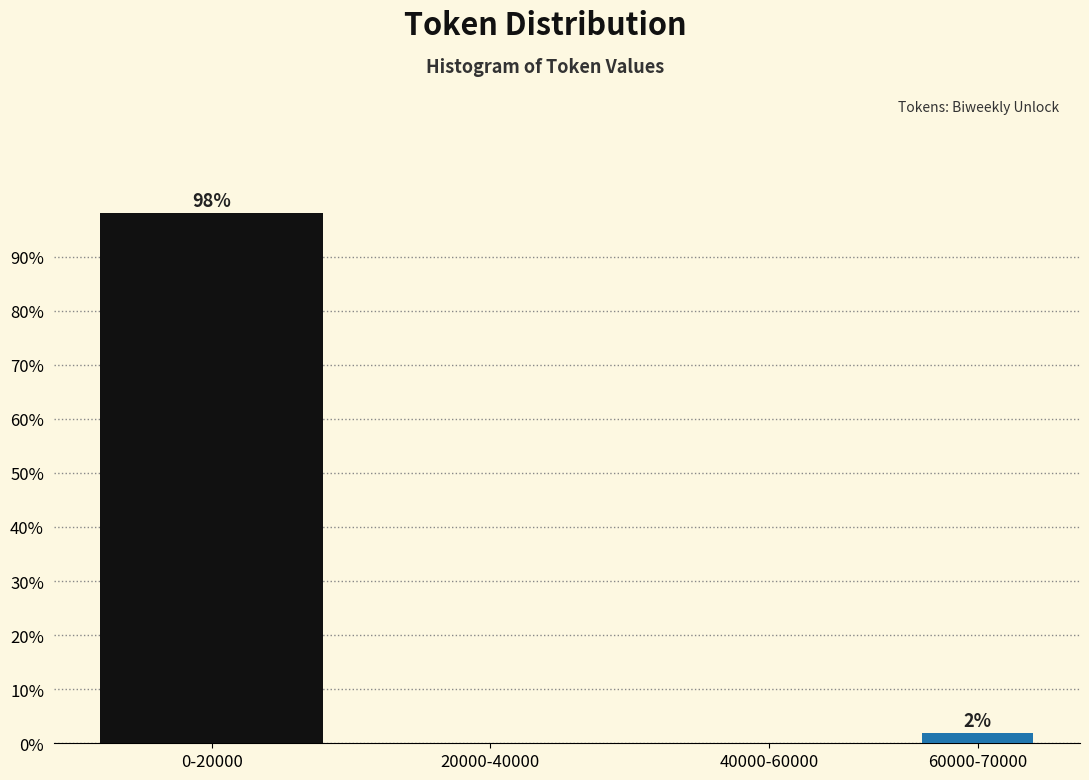

What is the sum of all values?

100.0